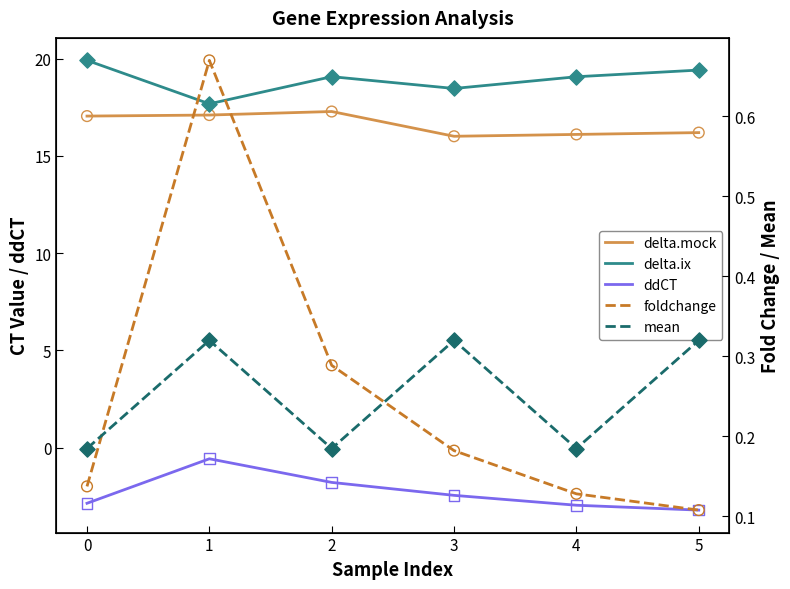

What is the total value across all series at 3?

32.5